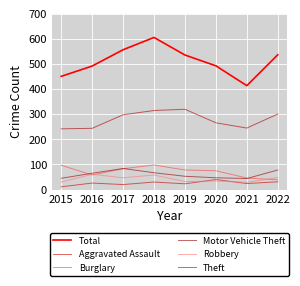

True or false: Burglary and Total cross at least once.

False